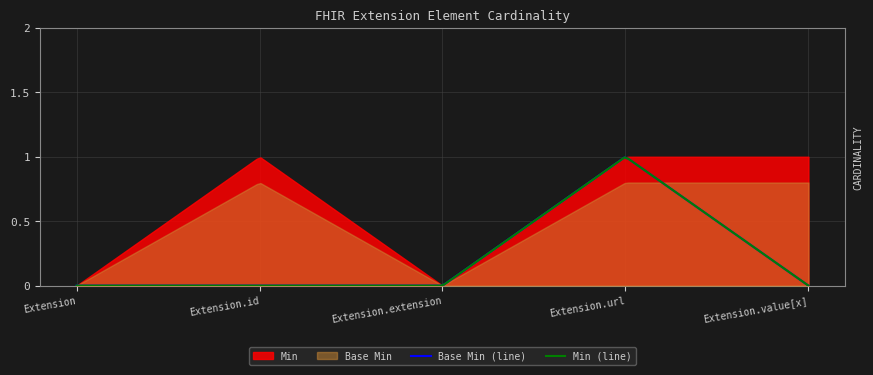

At which category is the sum across all series the highest?

Extension.url